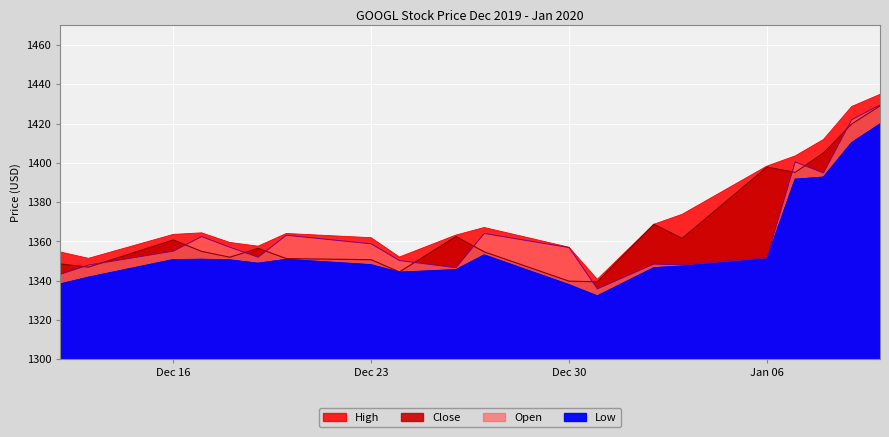

Where is the first local maximum for Close?

Dec 16